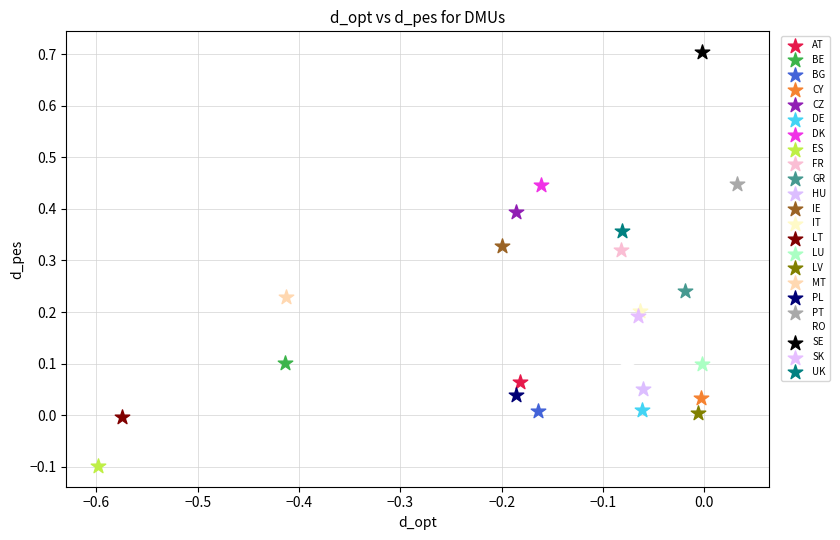

What are all the series names shown in the legend?

AT, BE, BG, CY, CZ, DE, DK, ES, FR, GR, HU, IE, IT, LT, LU, LV, MT, PL, PT, RO, SE, SK, UK